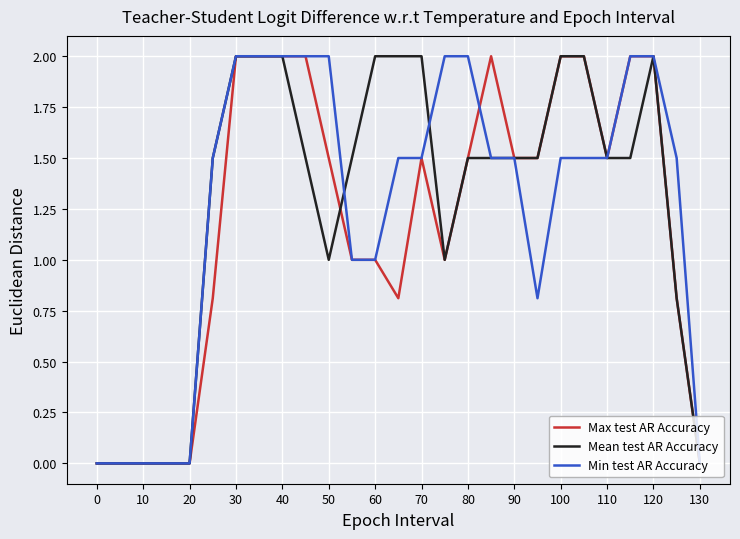

What is the maximum value for Mean test AR Accuracy?

2.0